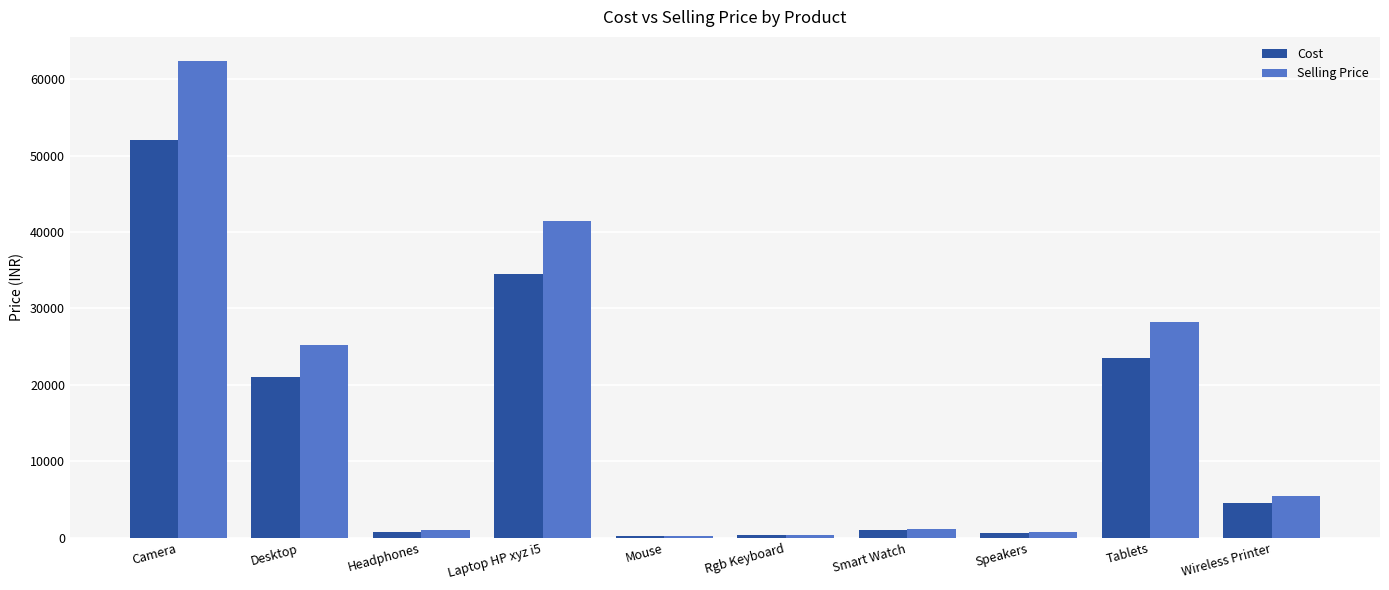

Is the value of Cost at Laptop HP xyz i5 greater than the value of Selling Price at Desktop?

Yes